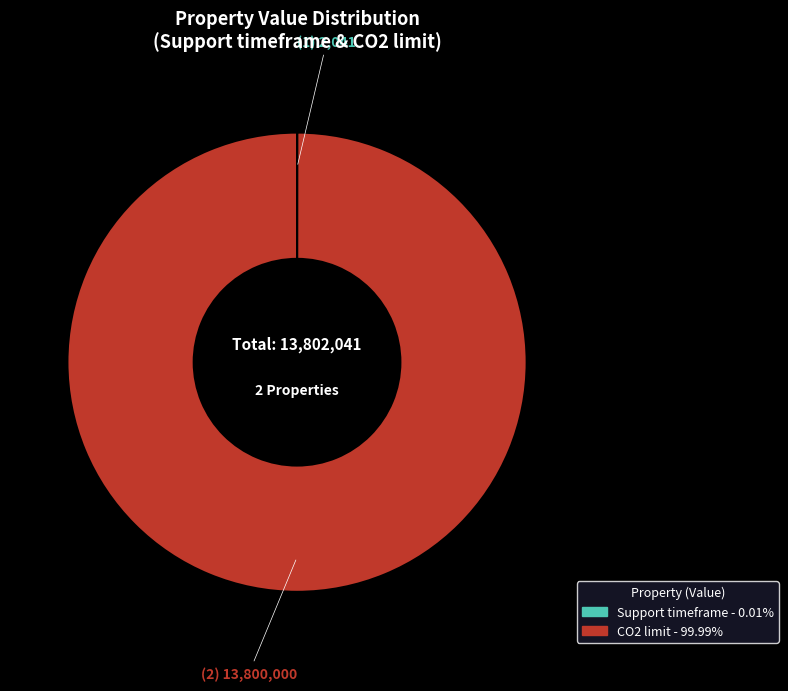

Is CO2 limit the majority of the pie?

Yes